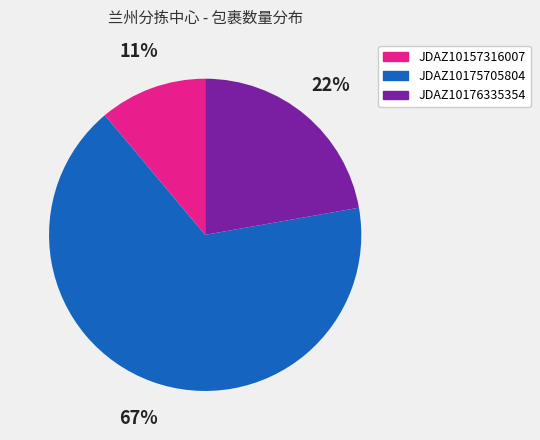

To the nearest percent, what is the average slice percentage?

33%